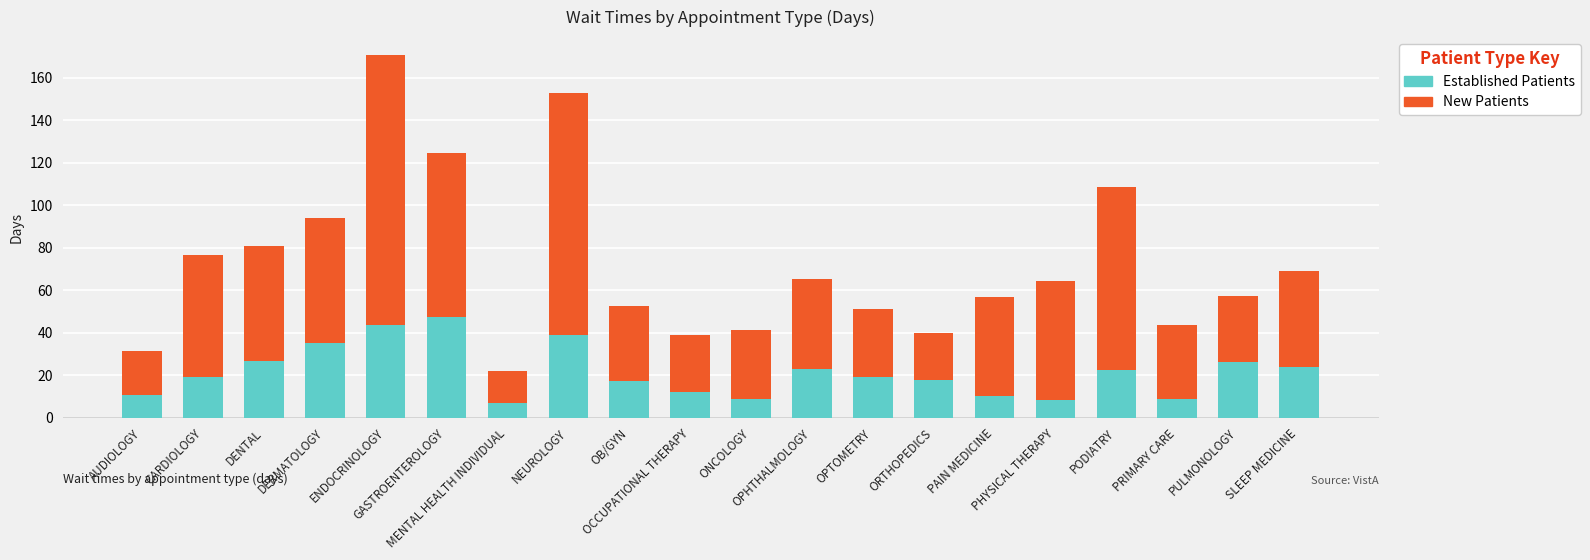

How many bars are there in total?

20